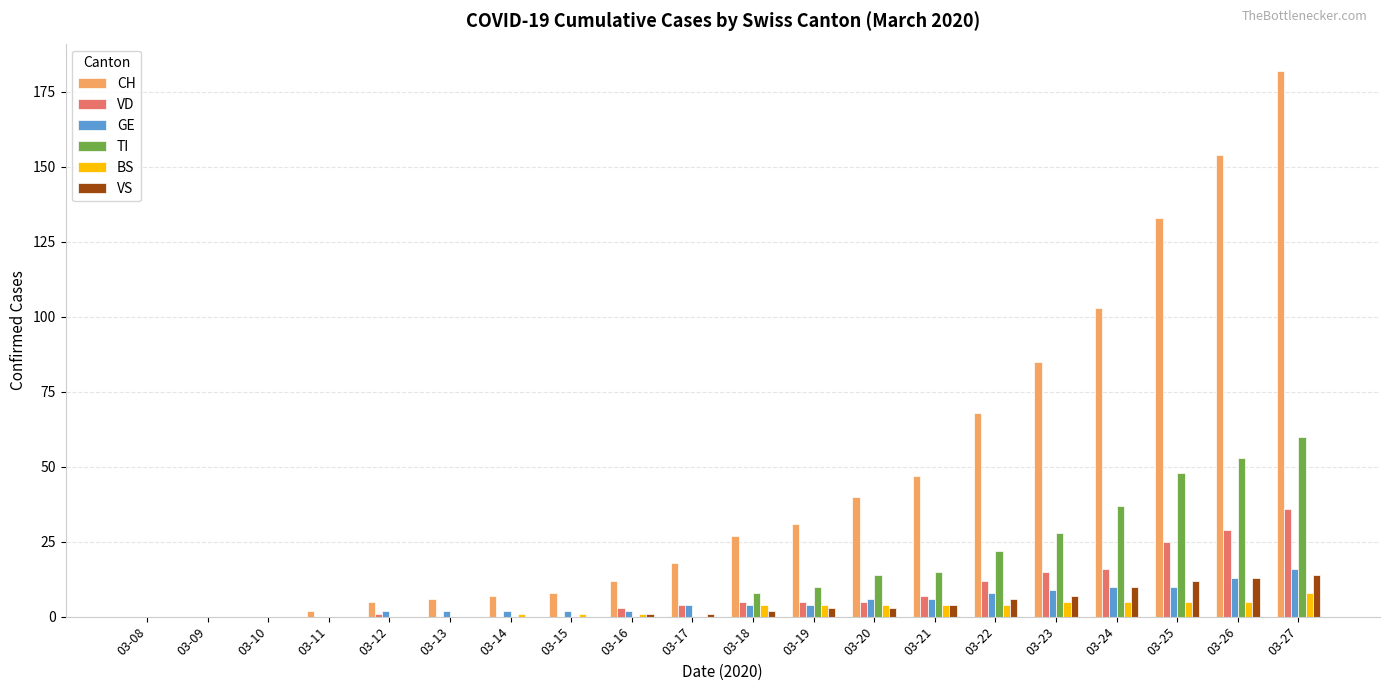

Where is CH nearest to the value 91?

03-23